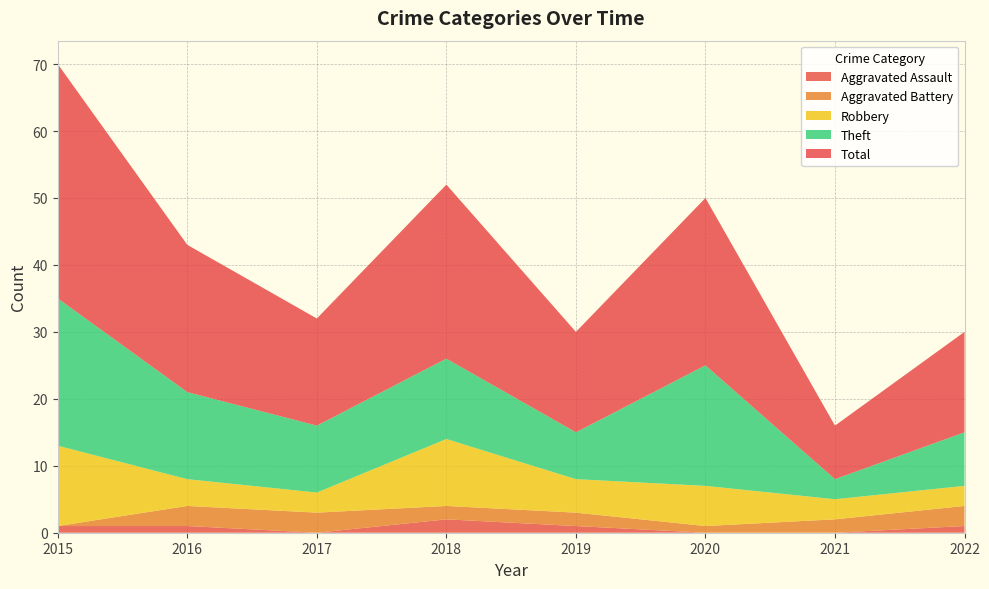

Reading right to left, list all the values displayed in this chart.

Aggravated Assault: 2022=1	2021=0	2020=0	2019=1	2018=2	2017=0	2016=1	2015=1
Aggravated Battery: 2022=3	2021=2	2020=1	2019=2	2018=2	2017=3	2016=3	2015=0
Robbery: 2022=3	2021=3	2020=6	2019=5	2018=10	2017=3	2016=4	2015=12
Theft: 2022=8	2021=3	2020=18	2019=7	2018=12	2017=10	2016=13	2015=22
Total: 2022=15	2021=8	2020=25	2019=15	2018=26	2017=16	2016=22	2015=35